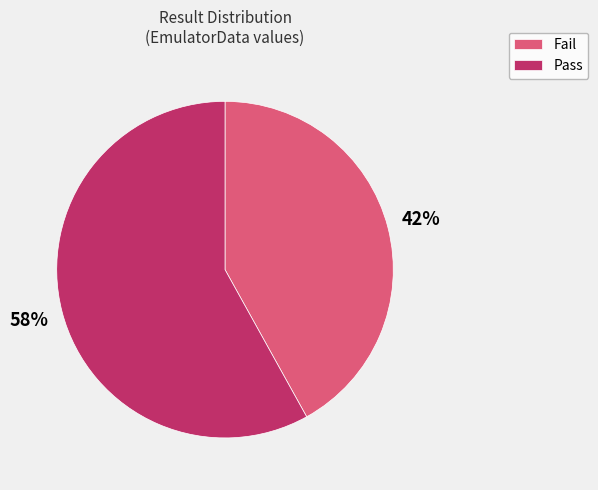

Does any single category account for the majority?

Yes